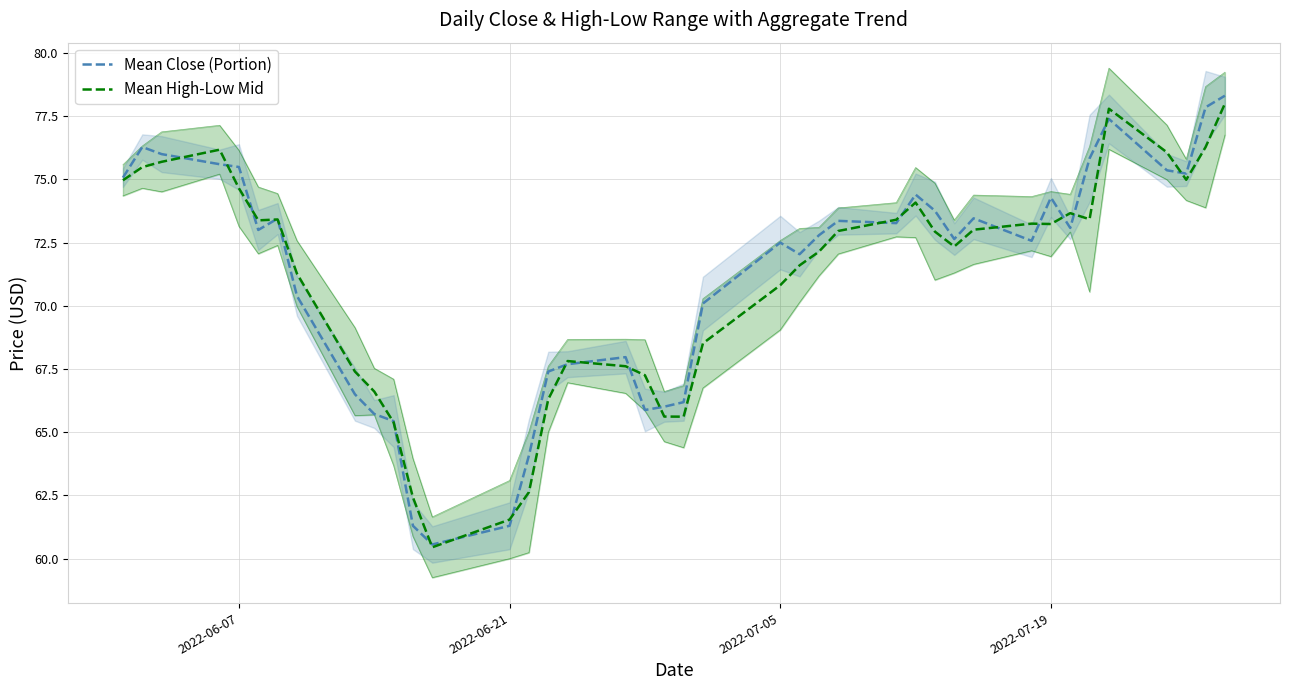

Count the number of data series in this chart.

2